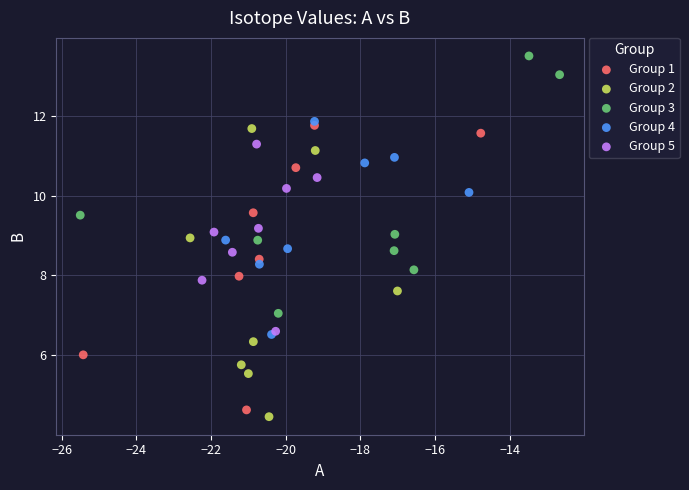

Which series contains the highest Y value?

Group 3